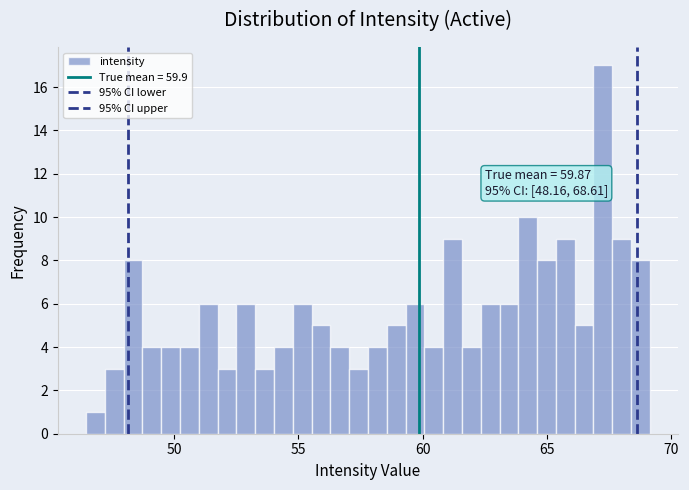

Read against the x-axis, roughly where is the centre of the tallest bar?

67.0